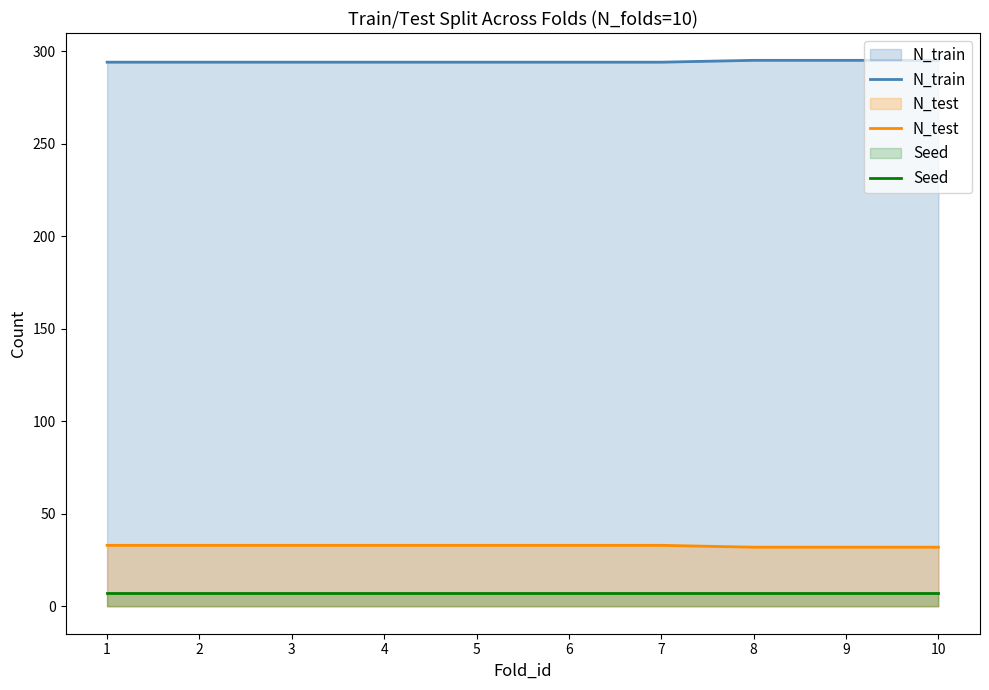

Reading left to right, extract all data points from this chart.

N_train: 1=294	2=294	3=294	4=294	5=294	6=294	7=294	8=295	9=295	10=295
N_test: 1=33	2=33	3=33	4=33	5=33	6=33	7=33	8=32	9=32	10=32
Seed: 1=7	2=7	3=7	4=7	5=7	6=7	7=7	8=7	9=7	10=7